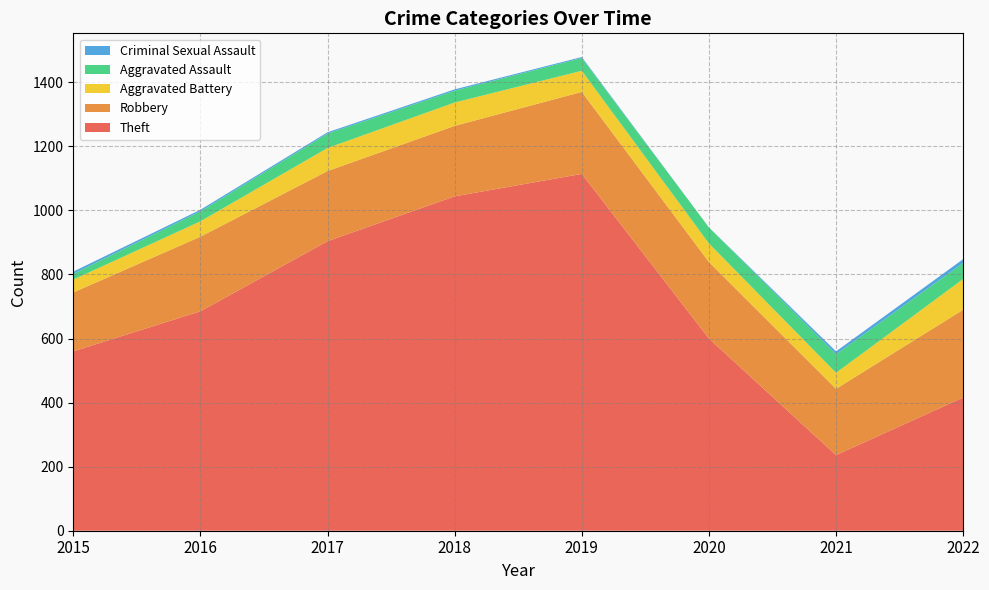

Reading right to left, list all the values displayed in this chart.

Theft: 416	236	600	1114	1044	904	685	560
Robbery: 274	207	239	256	220	219	233	184
Aggravated Battery: 96	50	58	66	73	72	48	40
Aggravated Assault: 50	58	50	40	37	45	31	18
Criminal Sexual Assault: 12	9	0	3	4	4	5	7